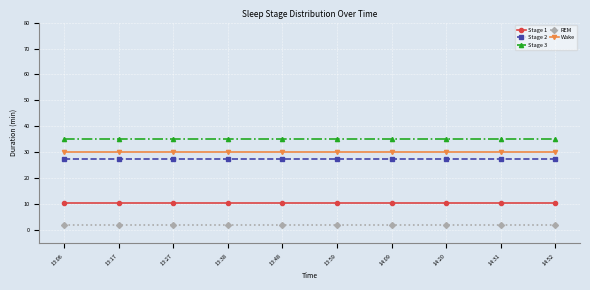

What is the total value across all series at 13:59?

105.0